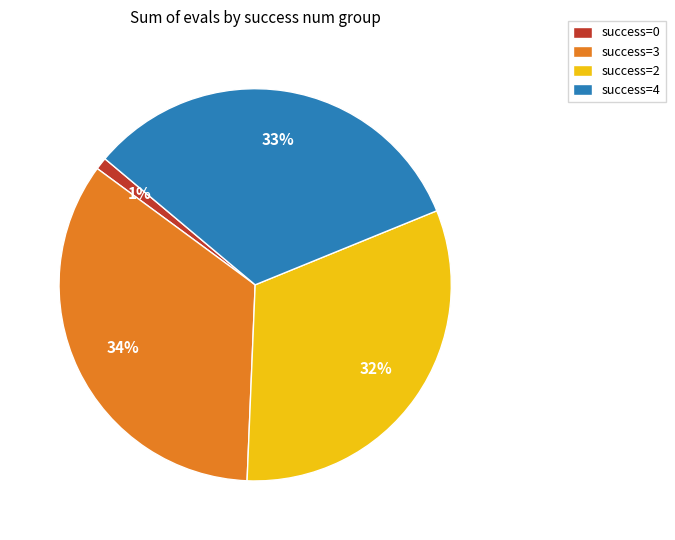

Is it true that success=3 is 23% of the pie?

False